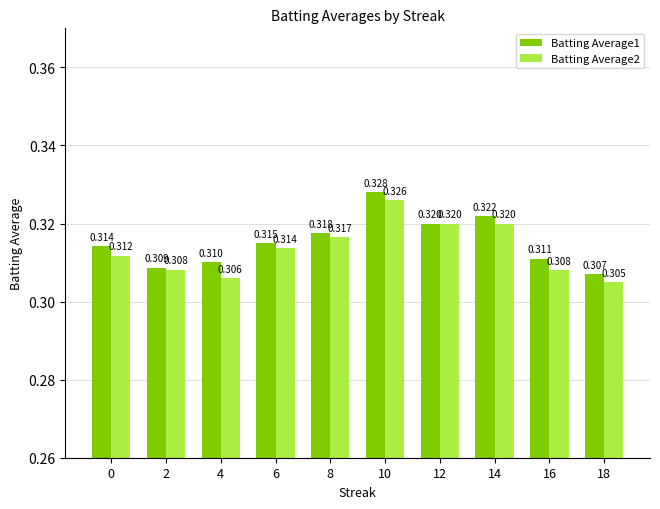

Rank the series by their average value, from lowest to highest.

Batting Average2, Batting Average1